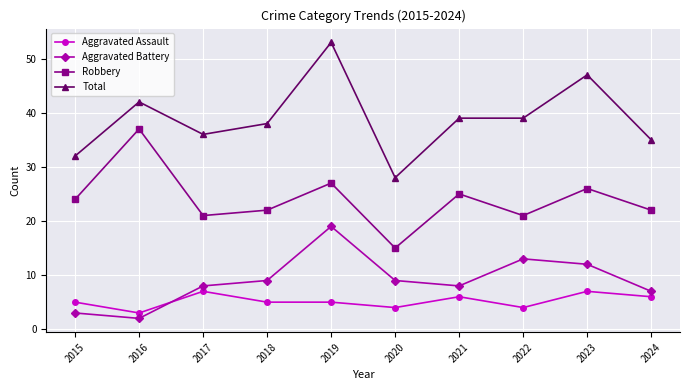

What is the greatest value displayed?

53